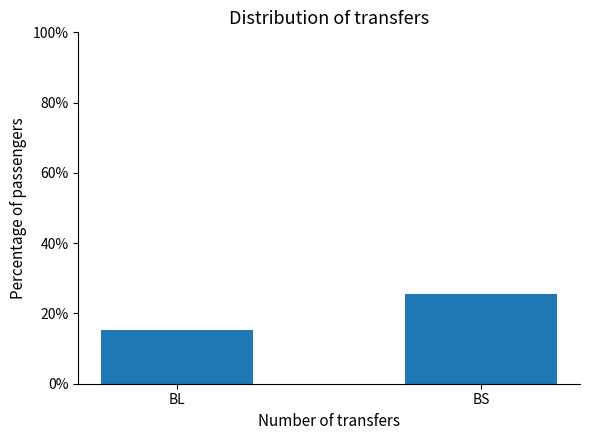

What is the approximate value at BL?

15.2